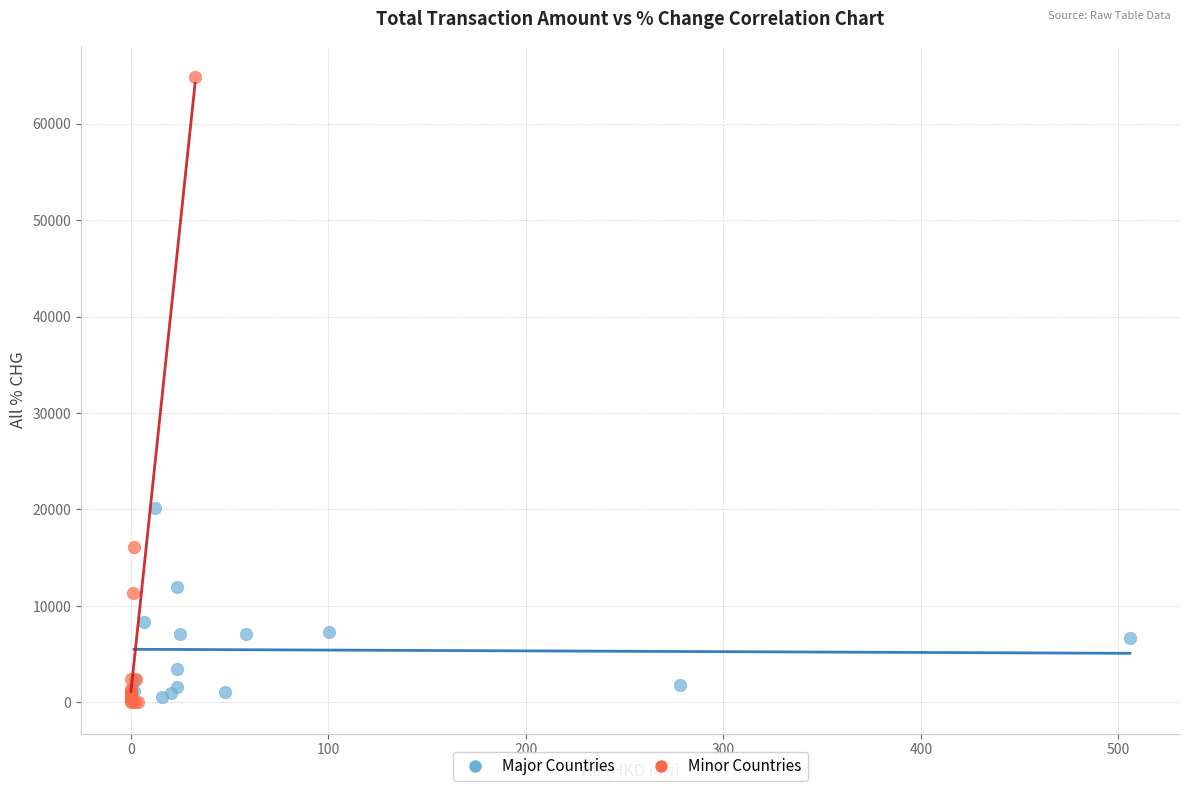

What are all the series names shown in the legend?

Major Countries, Minor Countries